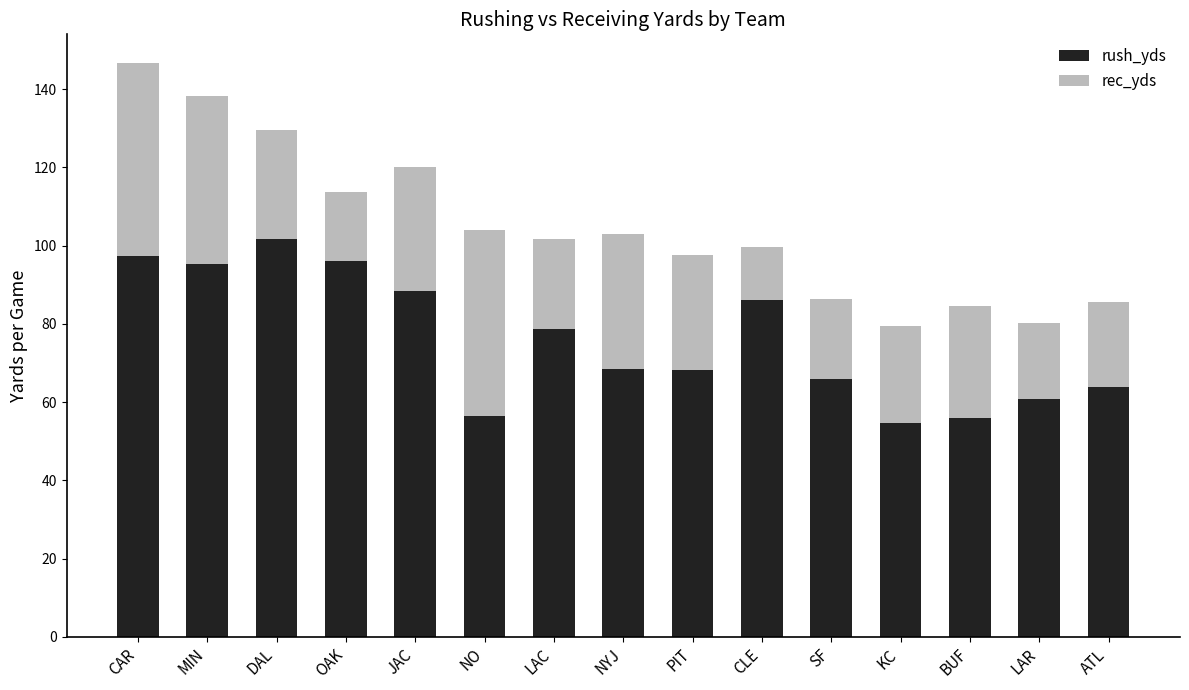

What value does the rush_yds series have at DAL?

101.8